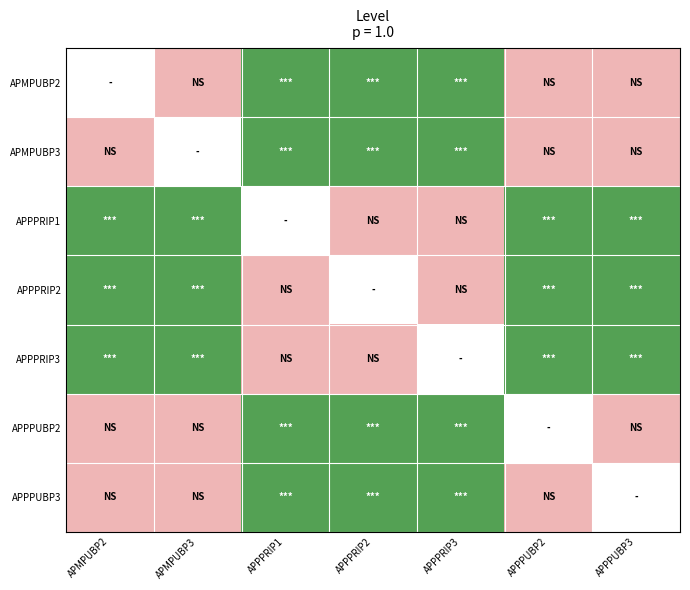

How many categories are shown in the chart?

7